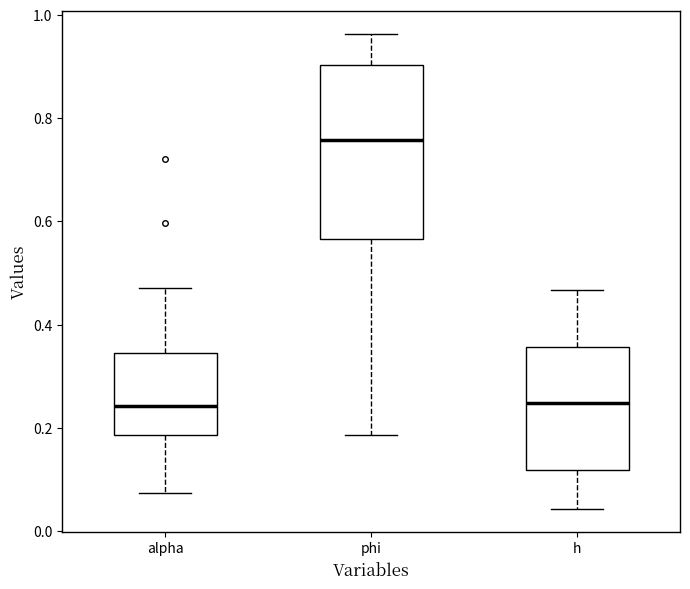

Which box has the highest median line?

phi